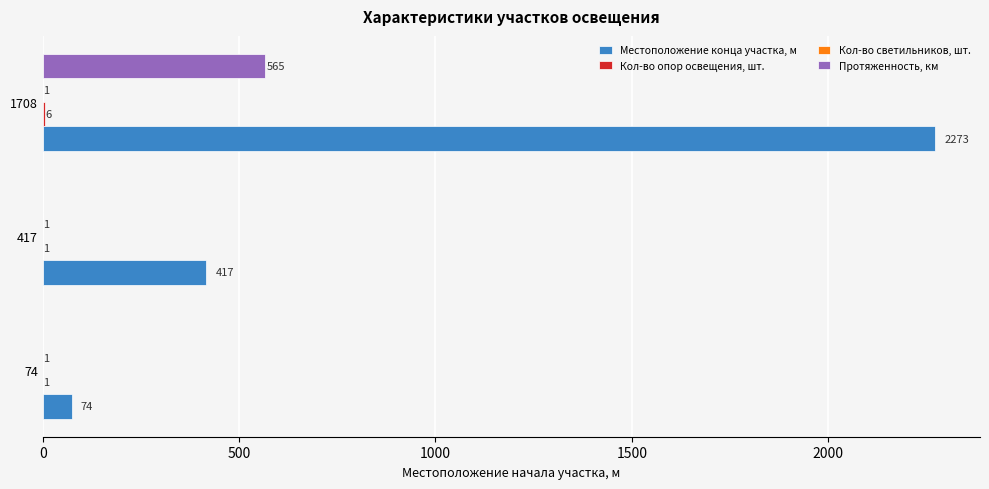

What is the average value of the Протяженность, км series?

188